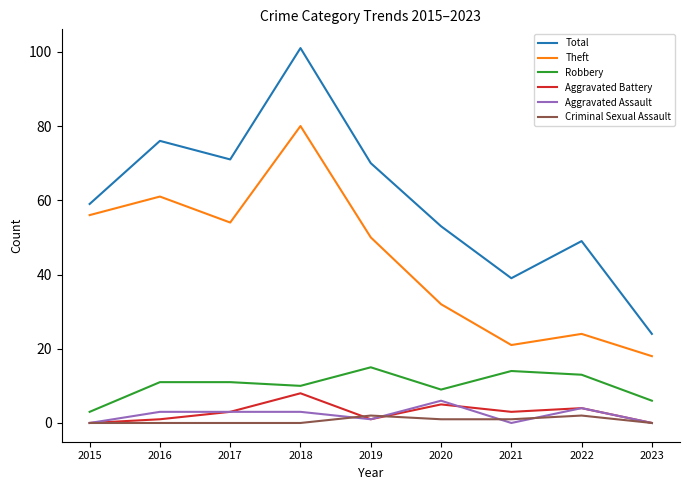

True or false: Robbery and Criminal Sexual Assault cross at least once.

False